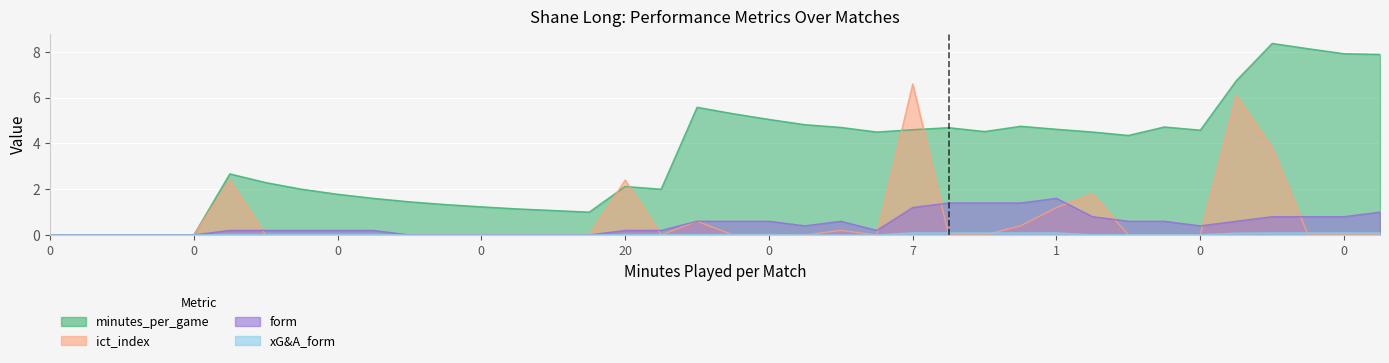

At how many categories does at least one series exceed 5?

9